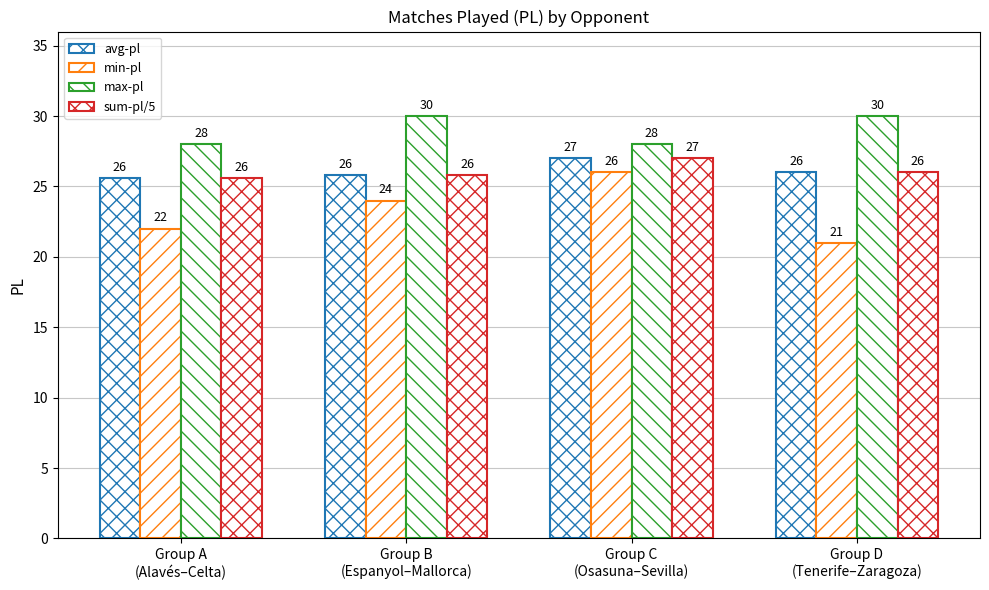

Is the value of sum-pl/5 at Group C
(Osasuna–Sevilla) greater than the value of avg-pl at Group C
(Osasuna–Sevilla)?

No